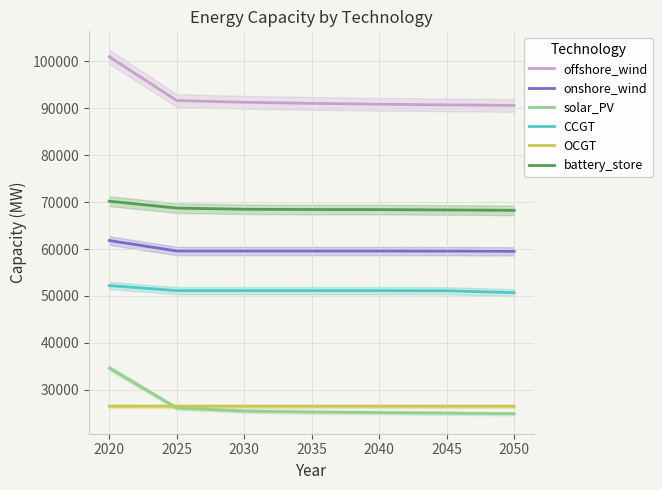

Is the value of CCGT at 2045 greater than the value of offshore_wind at 2020?

No